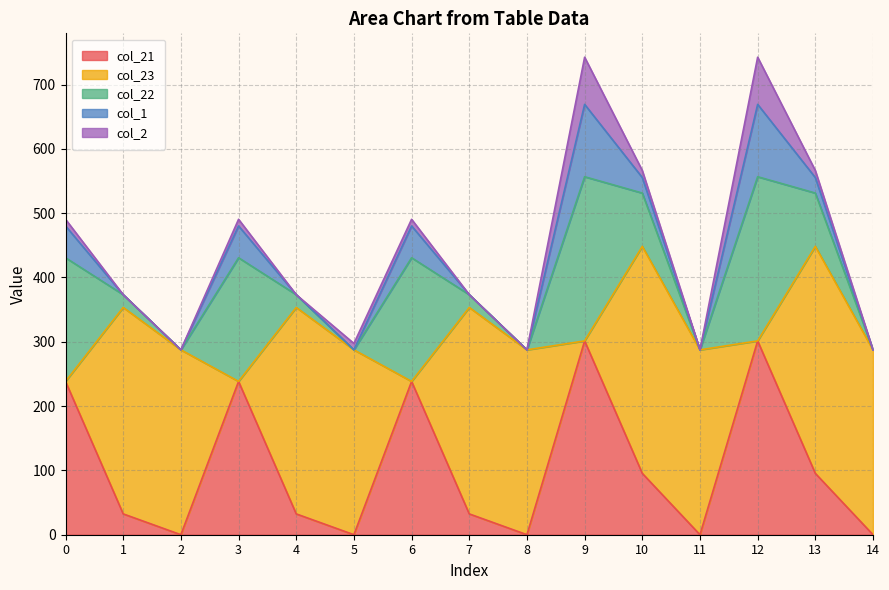

What are all the series names shown in the legend?

col_21, col_23, col_22, col_1, col_2